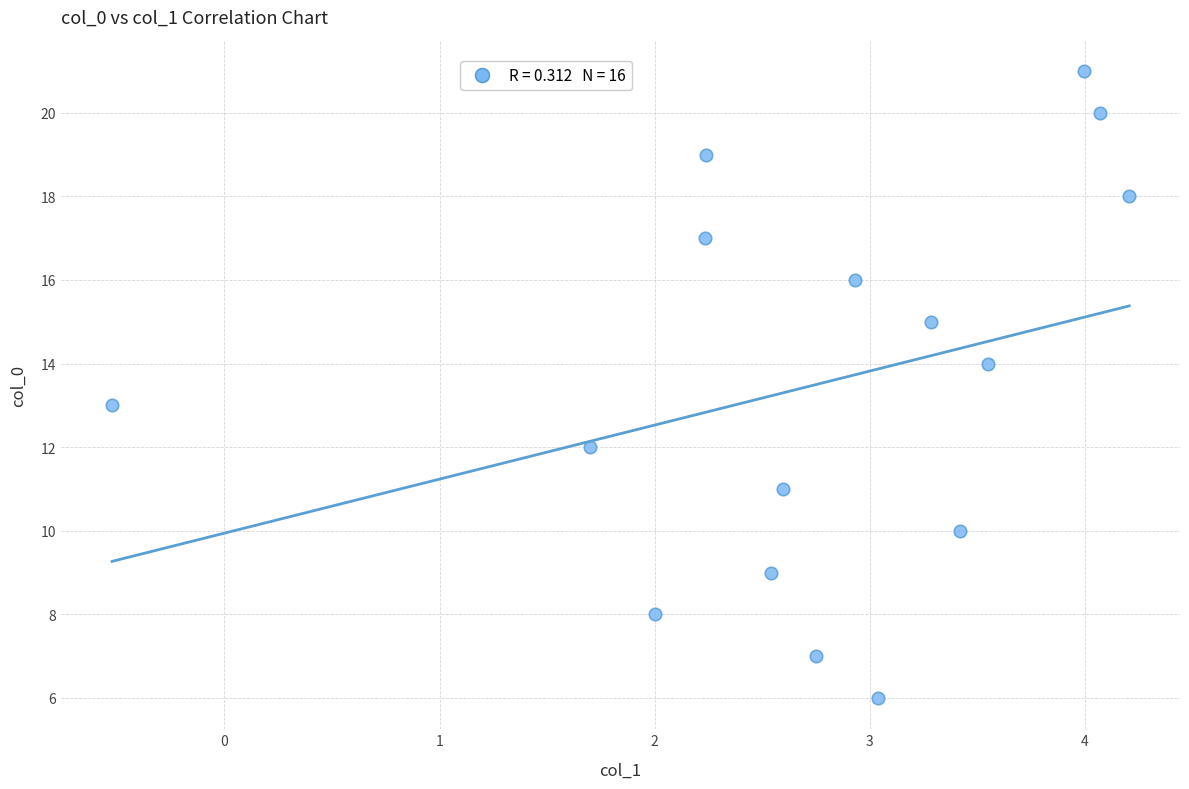

What is the range of Y values (max minus min)?

15